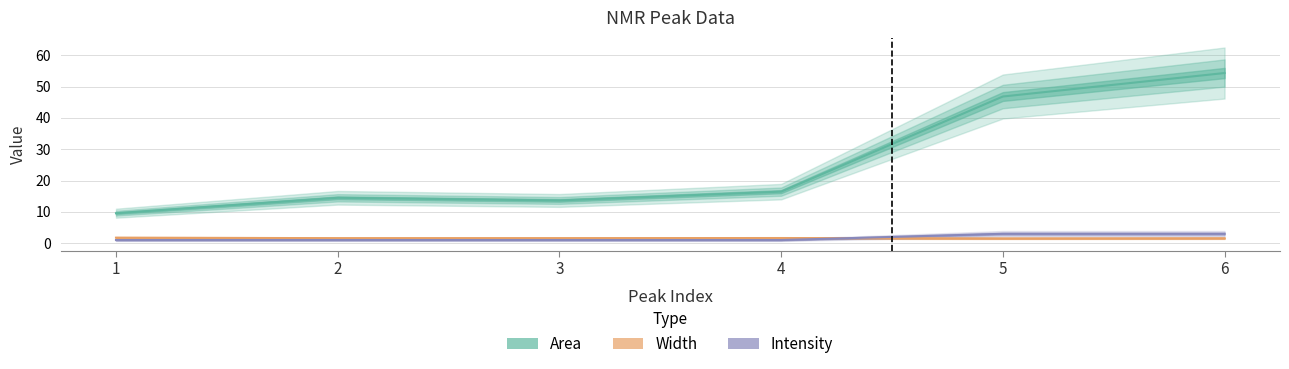

At which category is the sum across all series the highest?

6